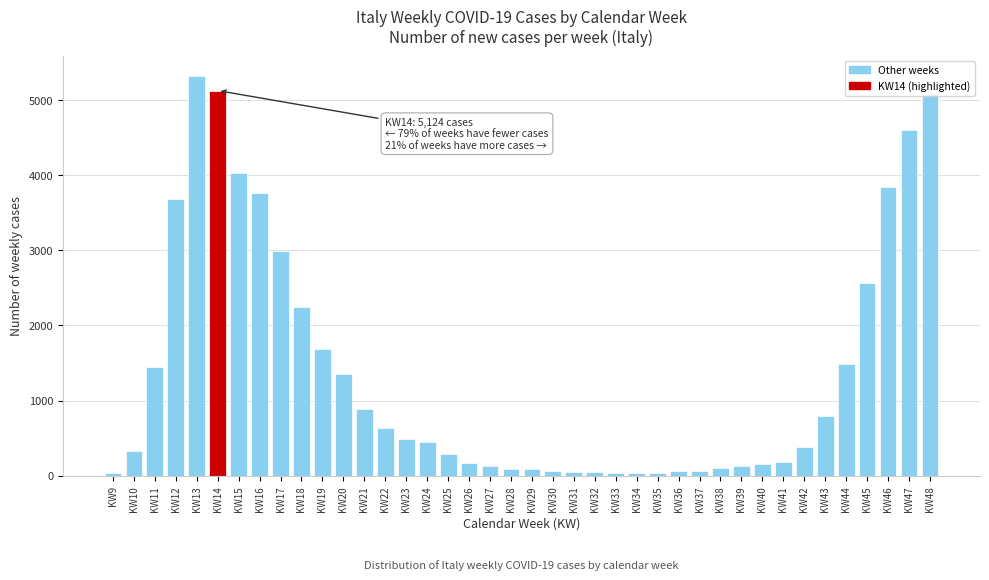

Is it true that the value at KW27 is 123?

True